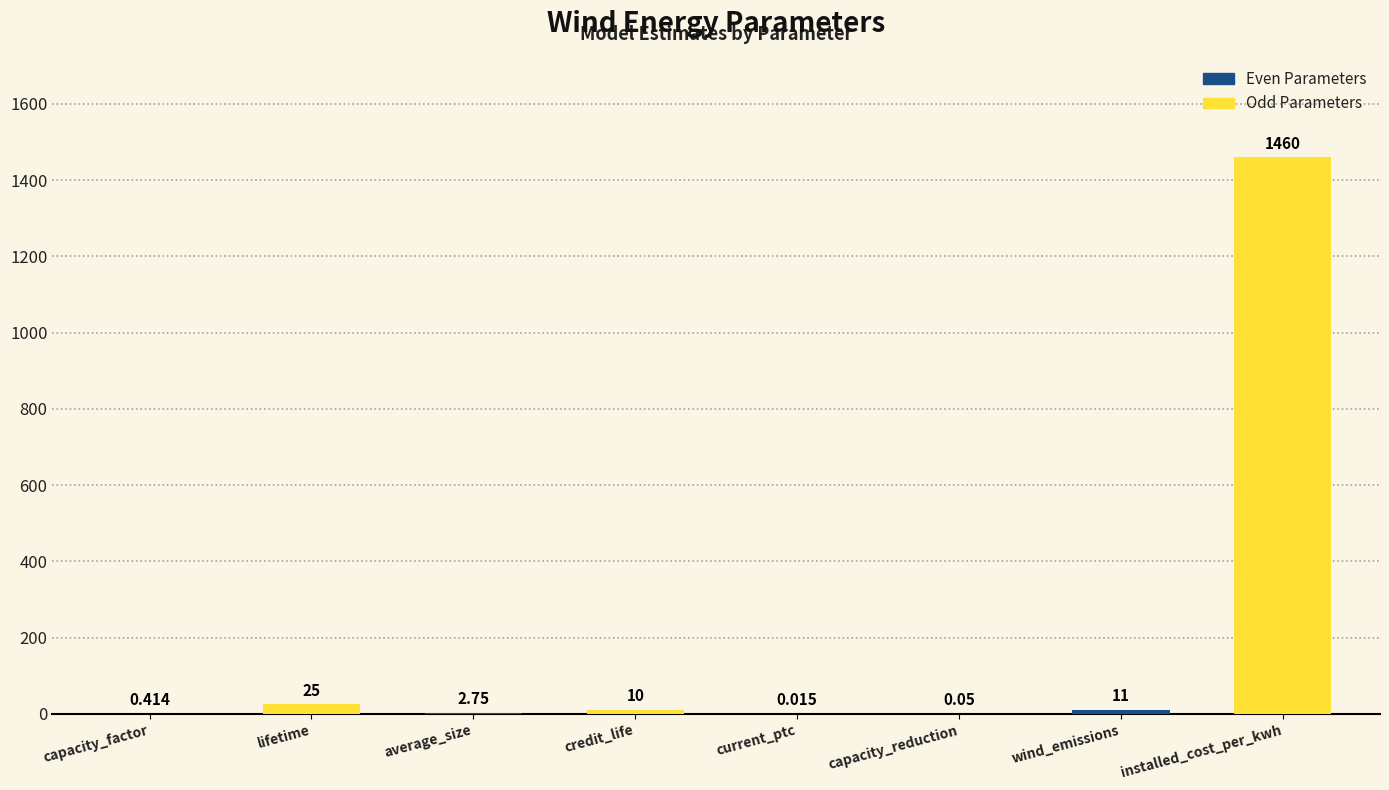

Does the chart contain stacked bars?

No